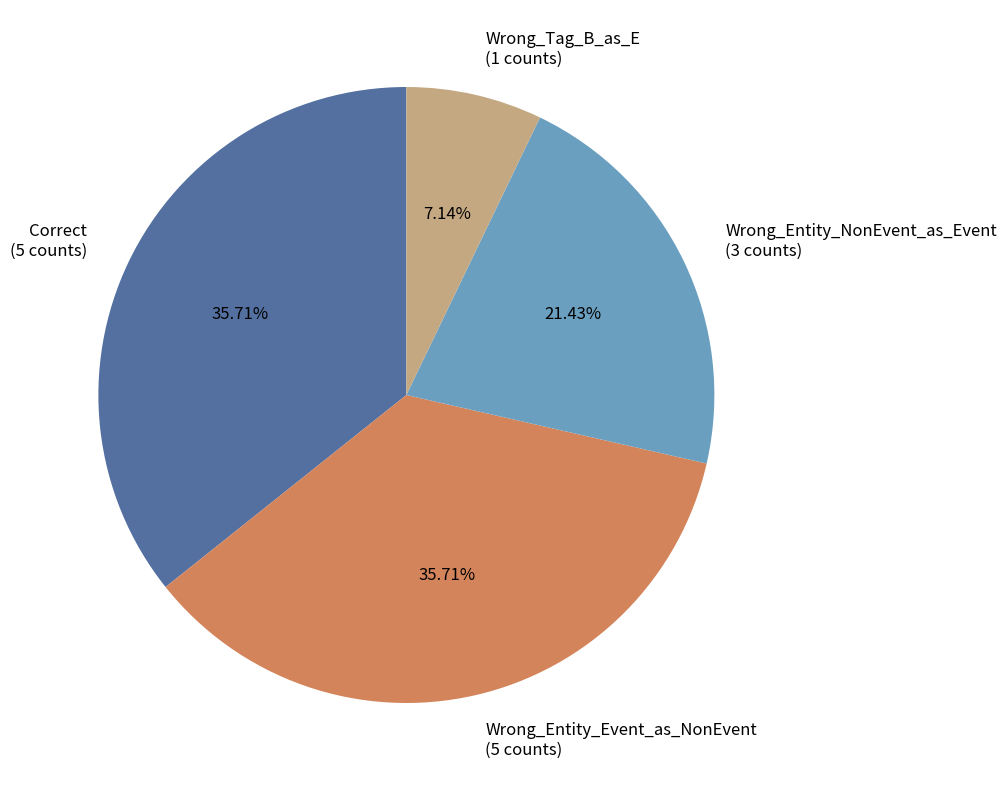

Count the number of slices in the pie.

4